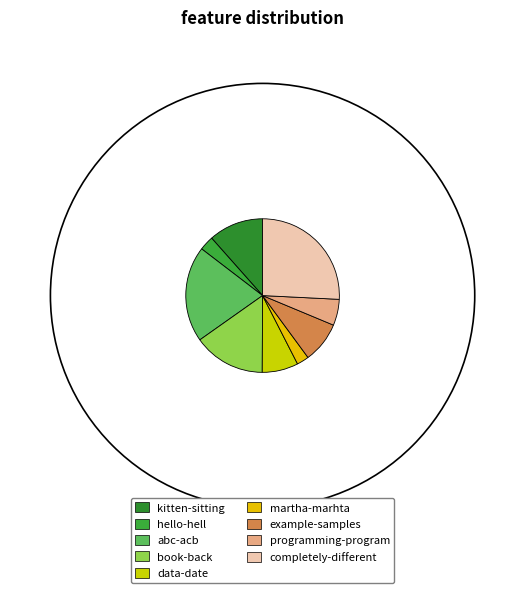

How many slices are in this pie chart?

9